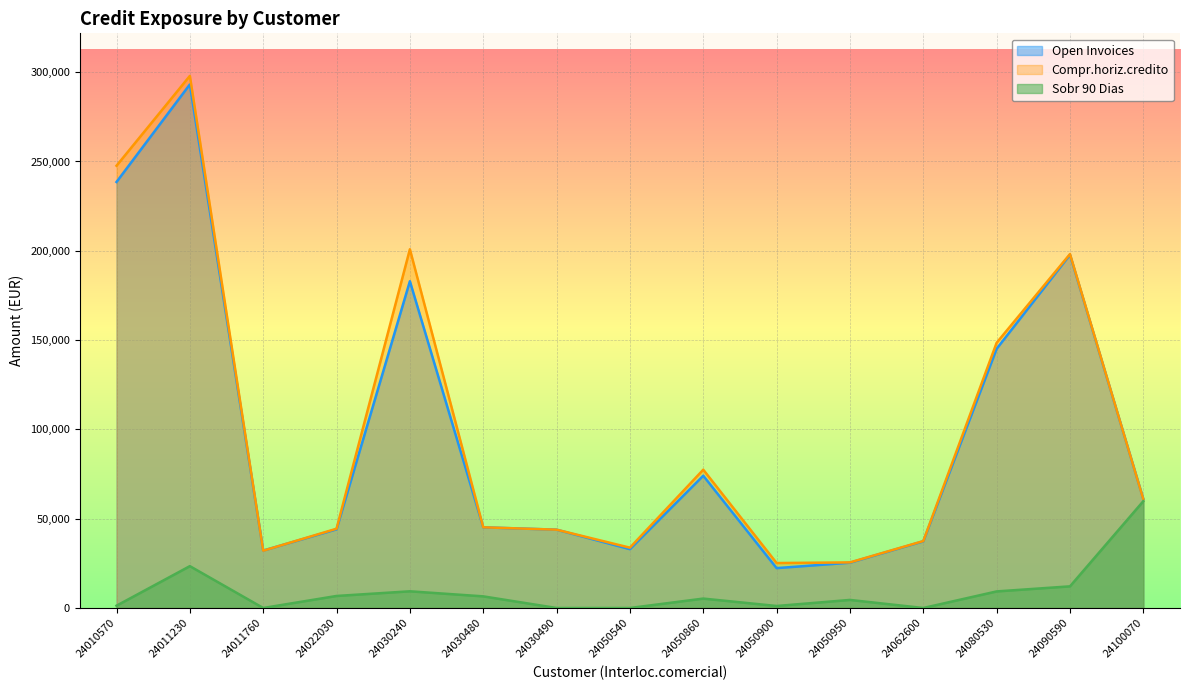

The Compr.horiz.credito series shows 345431.0 at 24090590. True or false?

False